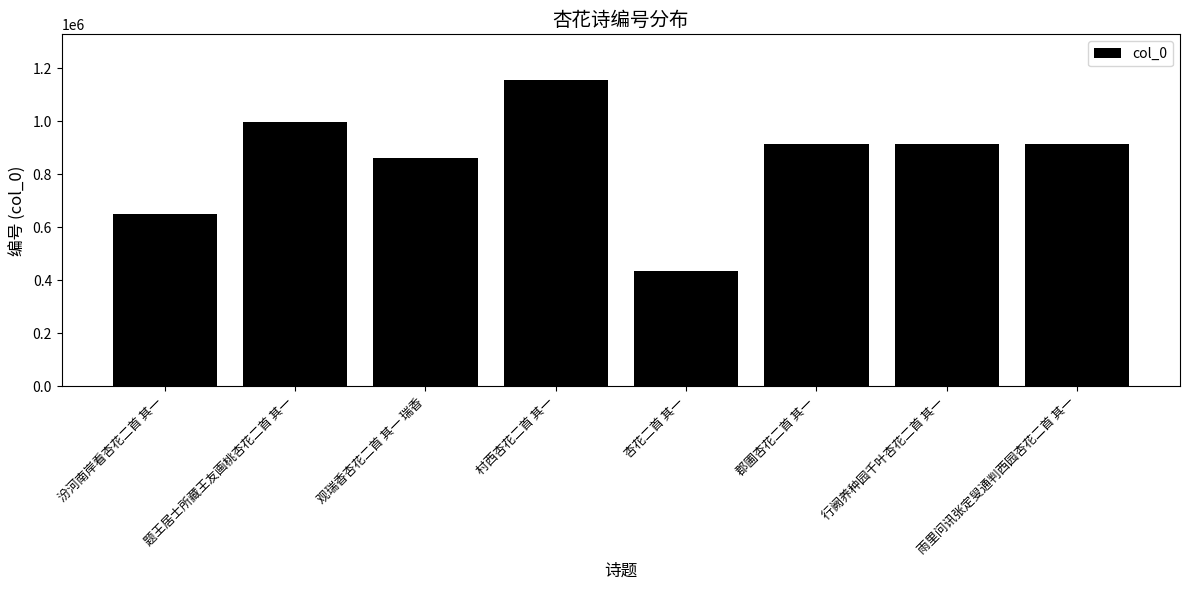

What is the label of the 7th bar from the right?

题王居士所藏王友画桃杏花二首 其一